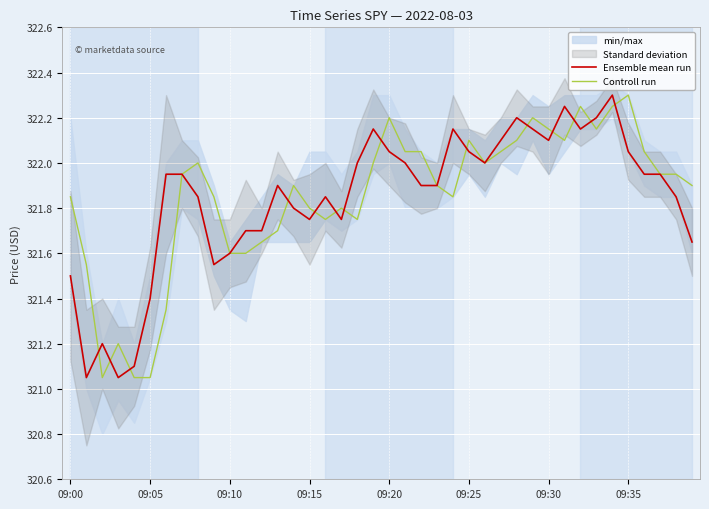

Between 29 and 33, which is larger?

33